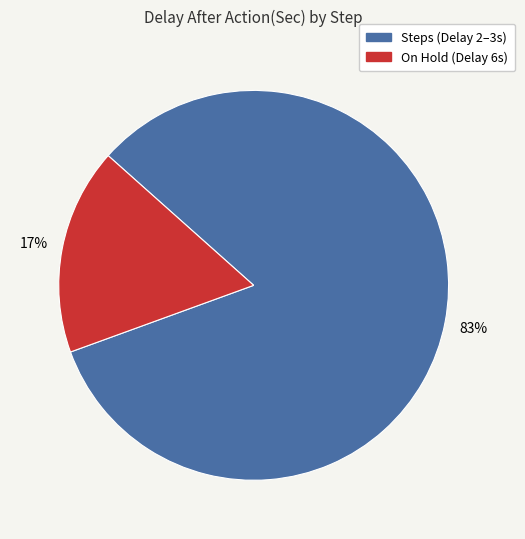

To the nearest percent, what is the average slice percentage?

50%